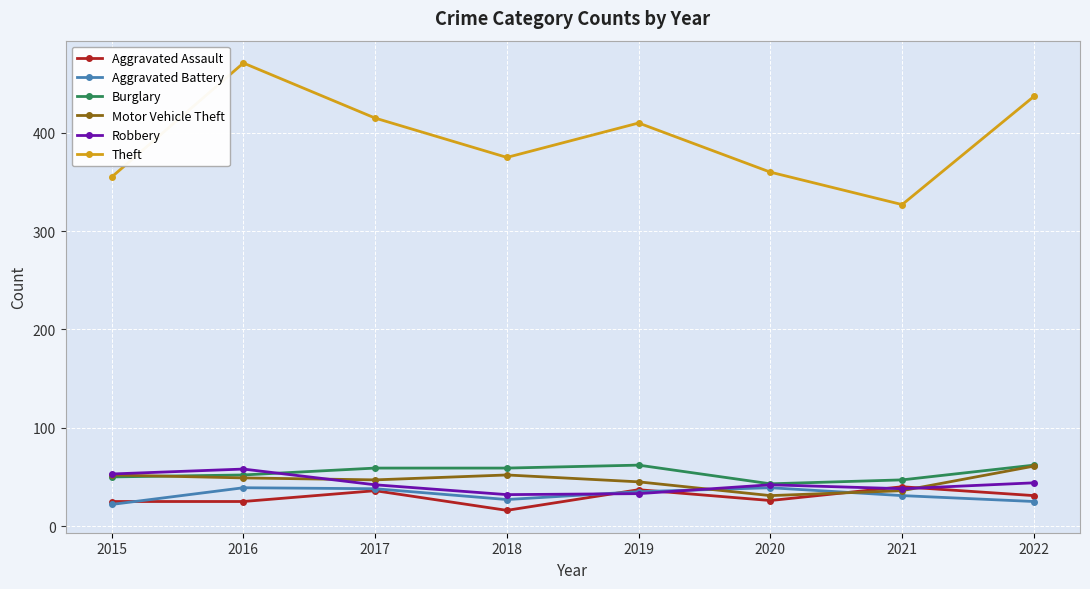

What is the highest value of the Burglary series?

62